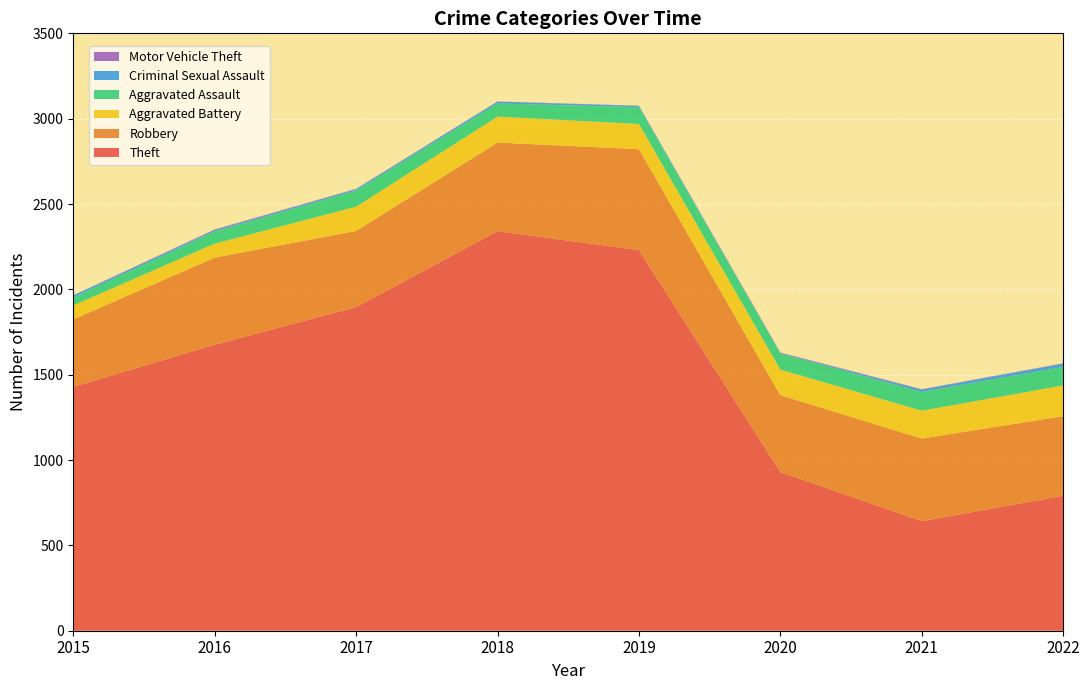

Reading right to left, what are all the values shown in this chart?

Theft: 791	642	930	2230	2341	1896	1676	1429
Robbery: 466	484	450	591	519	446	510	395
Aggravated Battery: 180	163	150	148	152	142	82	82
Aggravated Assault: 108	110	94	98	77	95	71	46
Criminal Sexual Assault: 20	14	3	8	11	8	8	12
Motor Vehicle Theft: 2	2	3	1	1	2	4	1